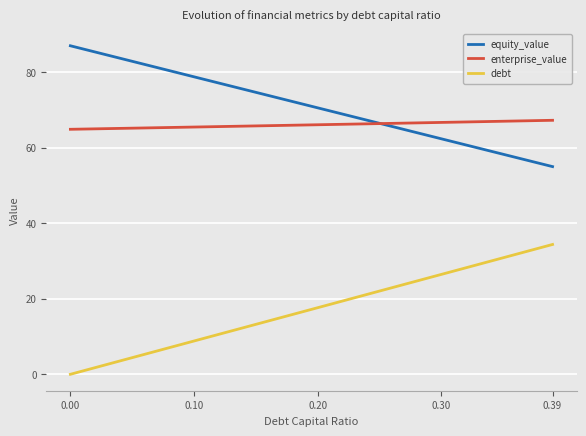

True or false: enterprise_value and debt intersect in this chart.

False